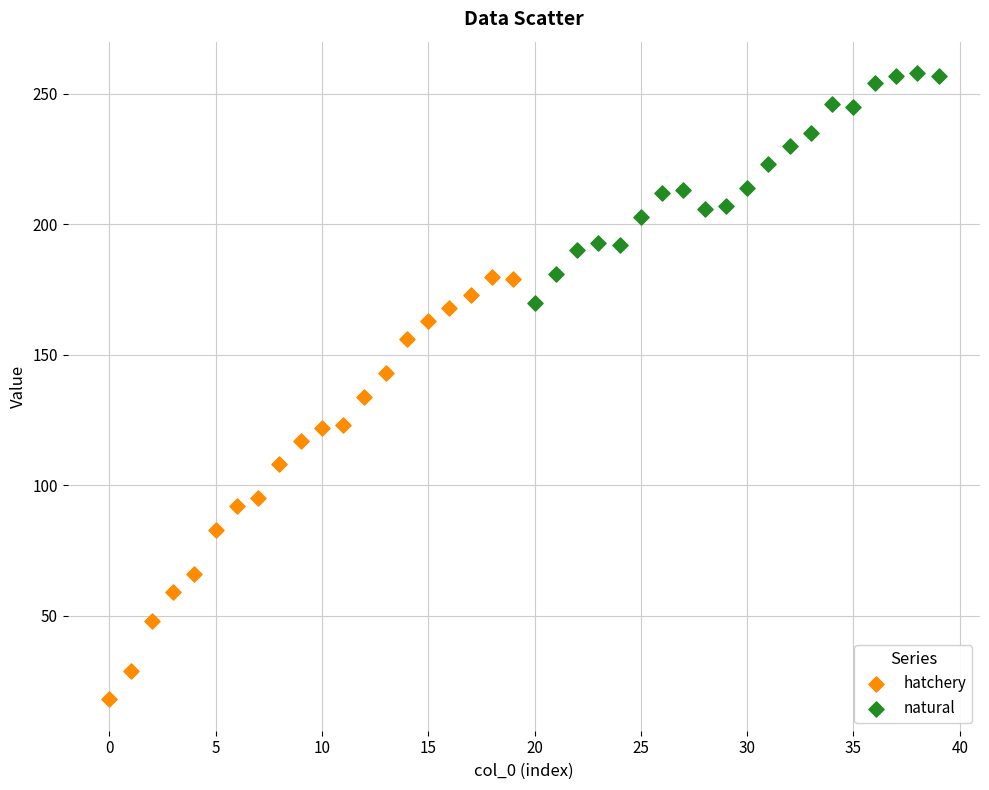

Which series has the largest Y range (max minus min)?

hatchery